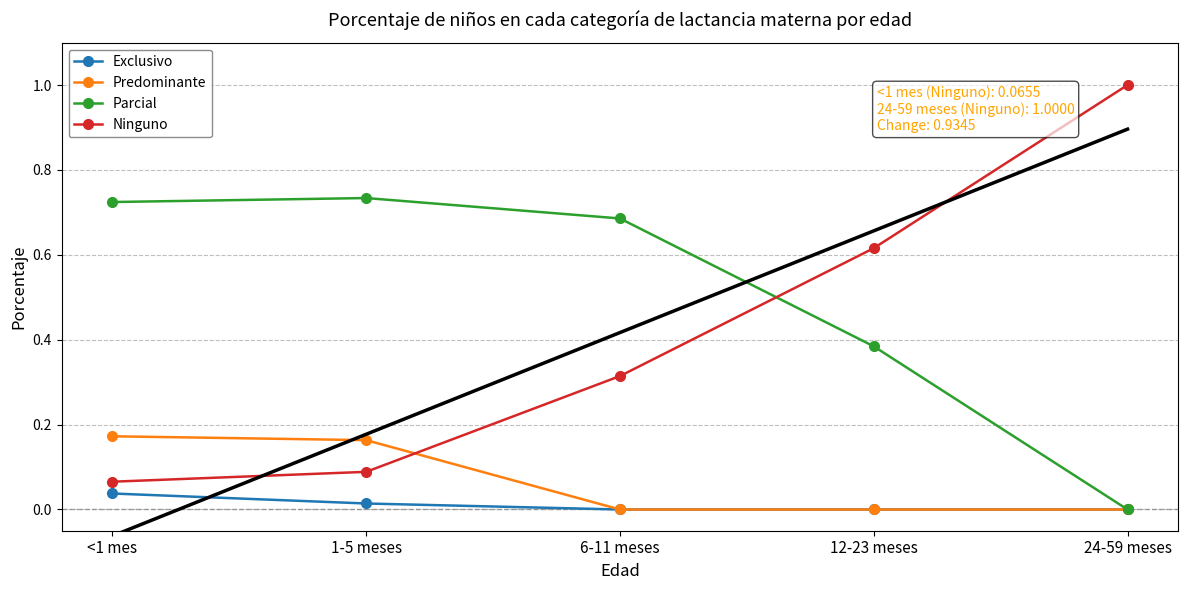

What is the average value of the Predominante series?

0.1